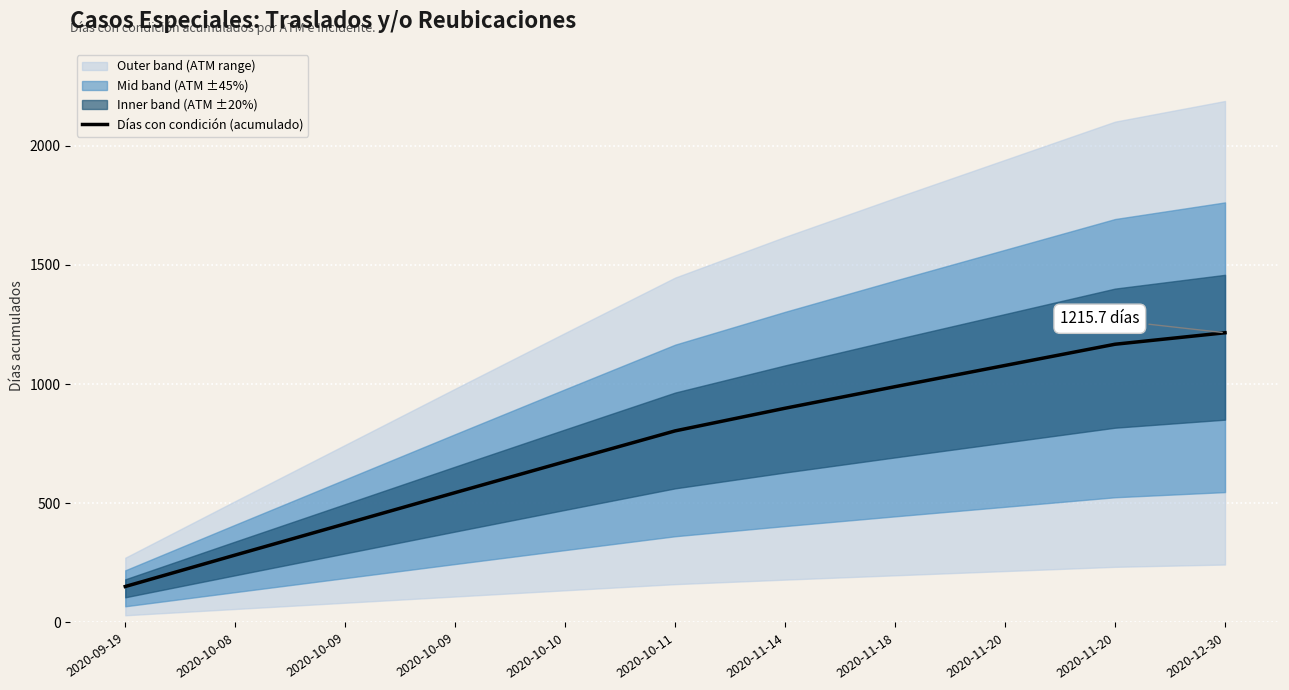

What is the sum of all values?

8222.1